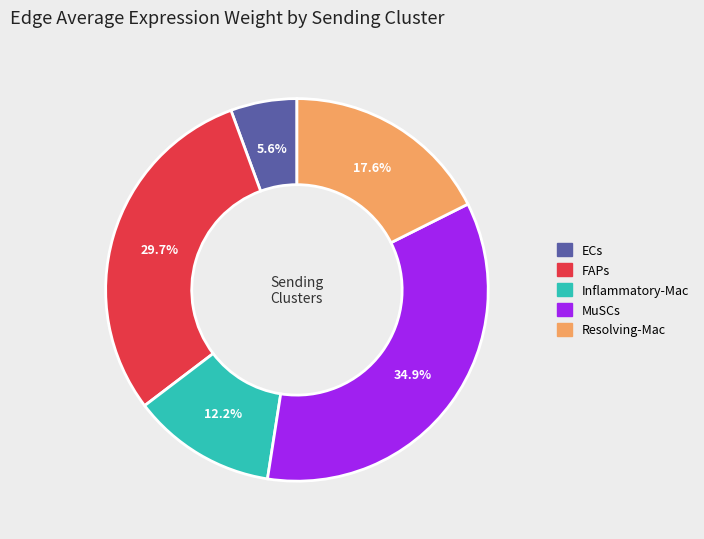

To the nearest percent, what is the average slice percentage?

20%